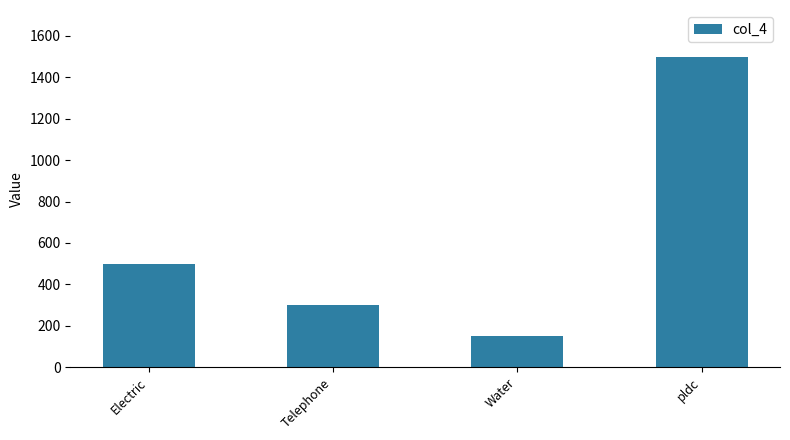

What is the difference between the maximum and minimum values?

1350